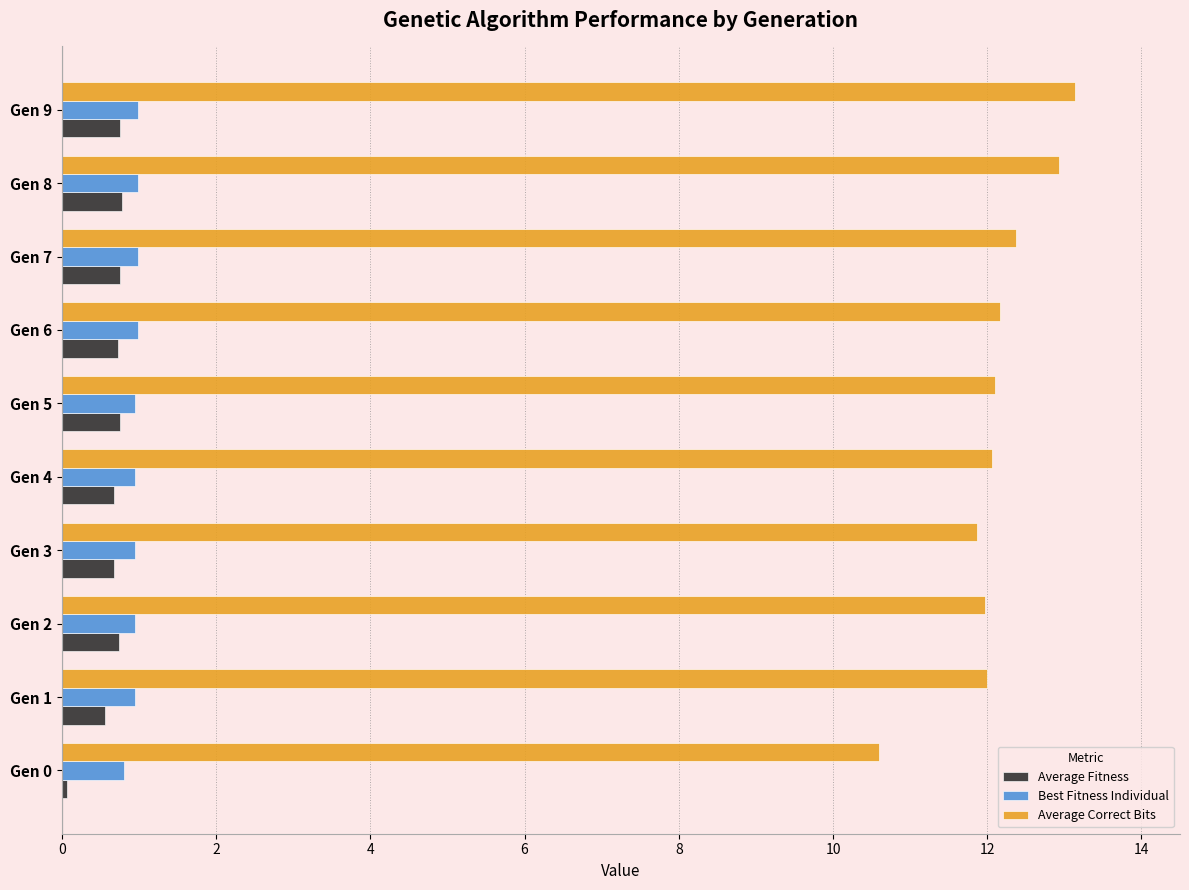

What is the average value of the Average Fitness series?

0.6